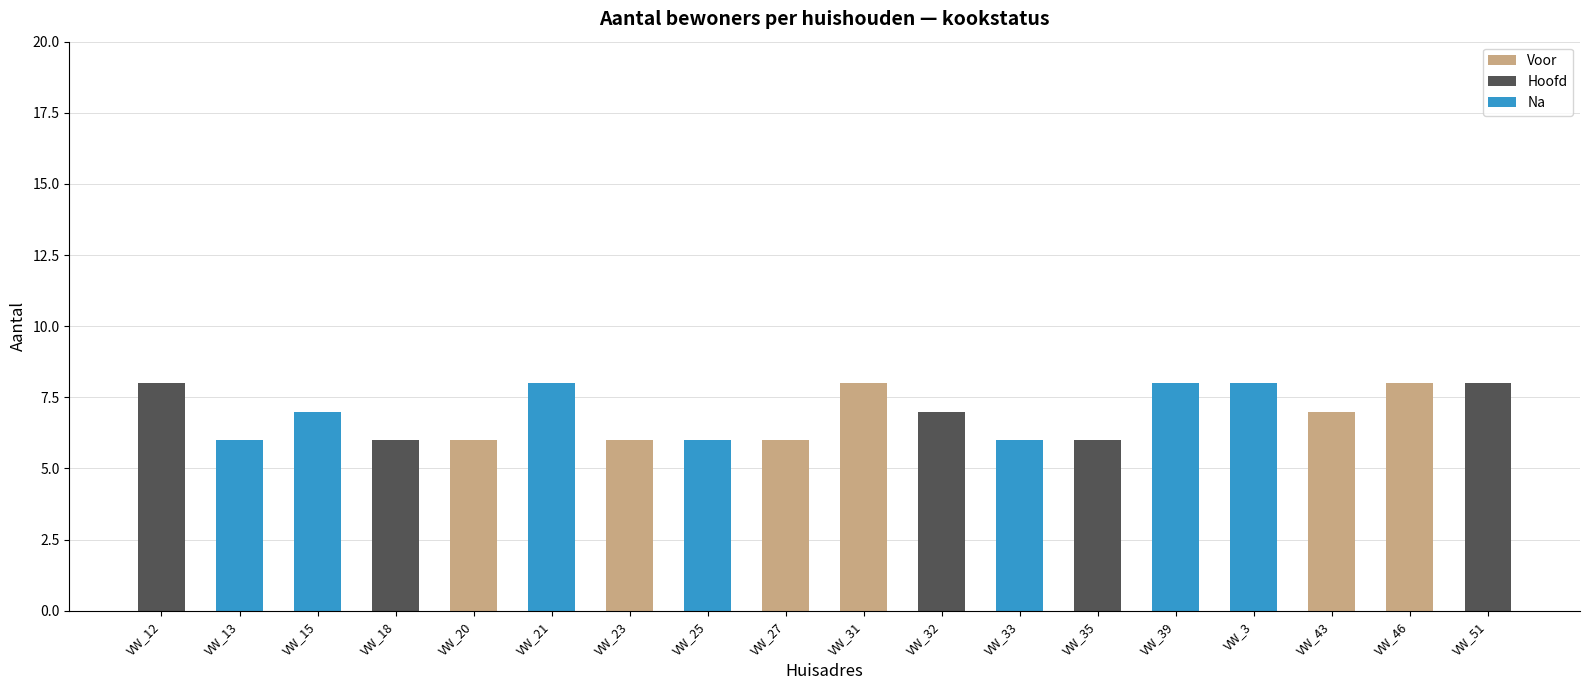

Is it true that Voor equals -4 at VW_15?

False